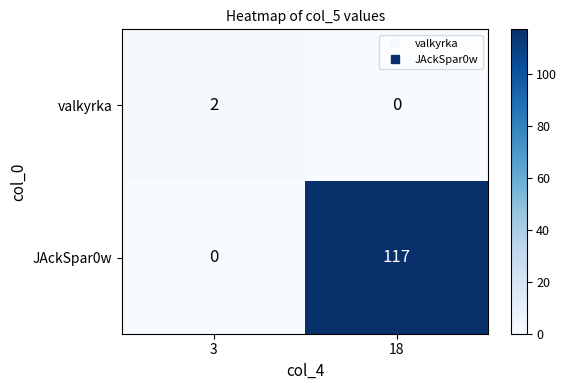

True or false: JAckSpar0w has a value of 0 at 3.

True